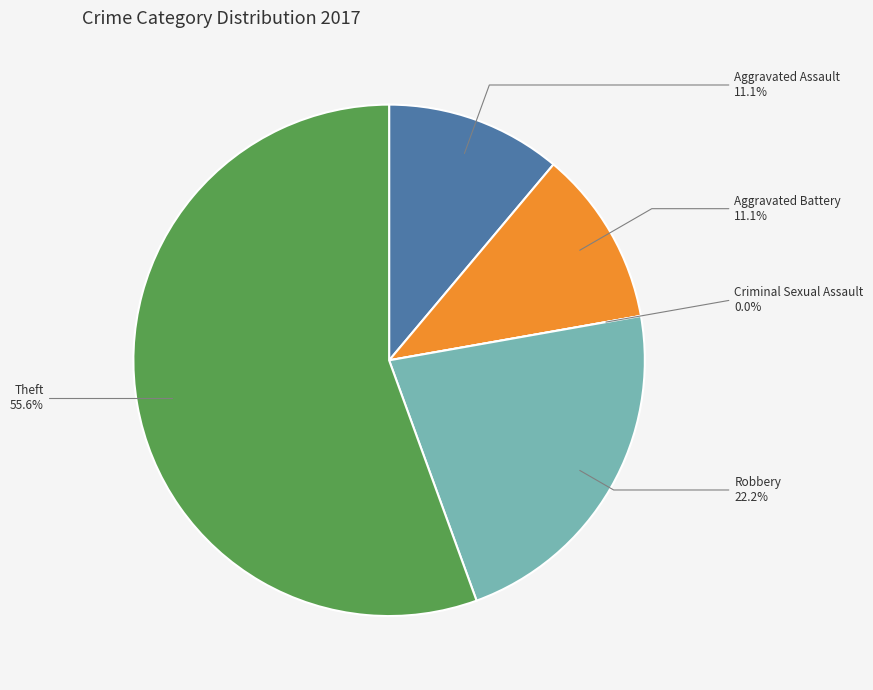

Is it true that Aggravated Battery is 1% of the pie?

False